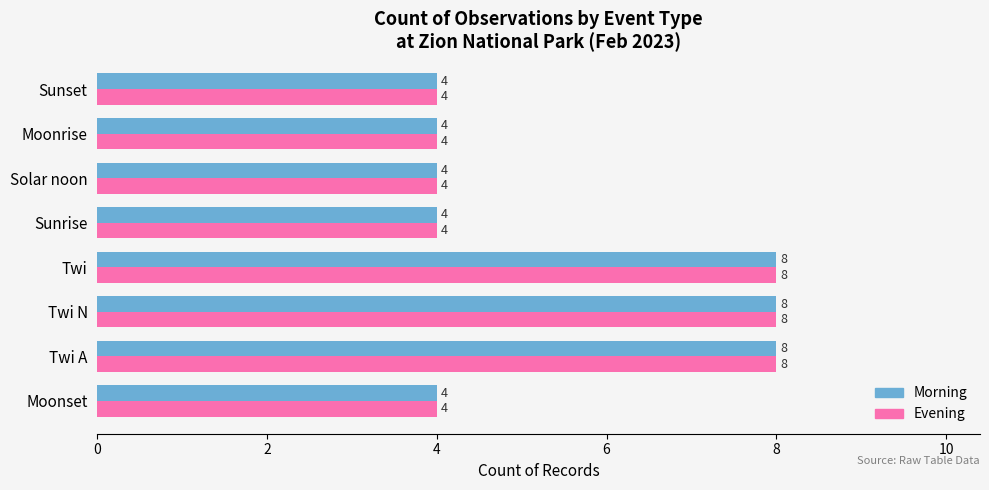

What is the greatest value displayed?

8